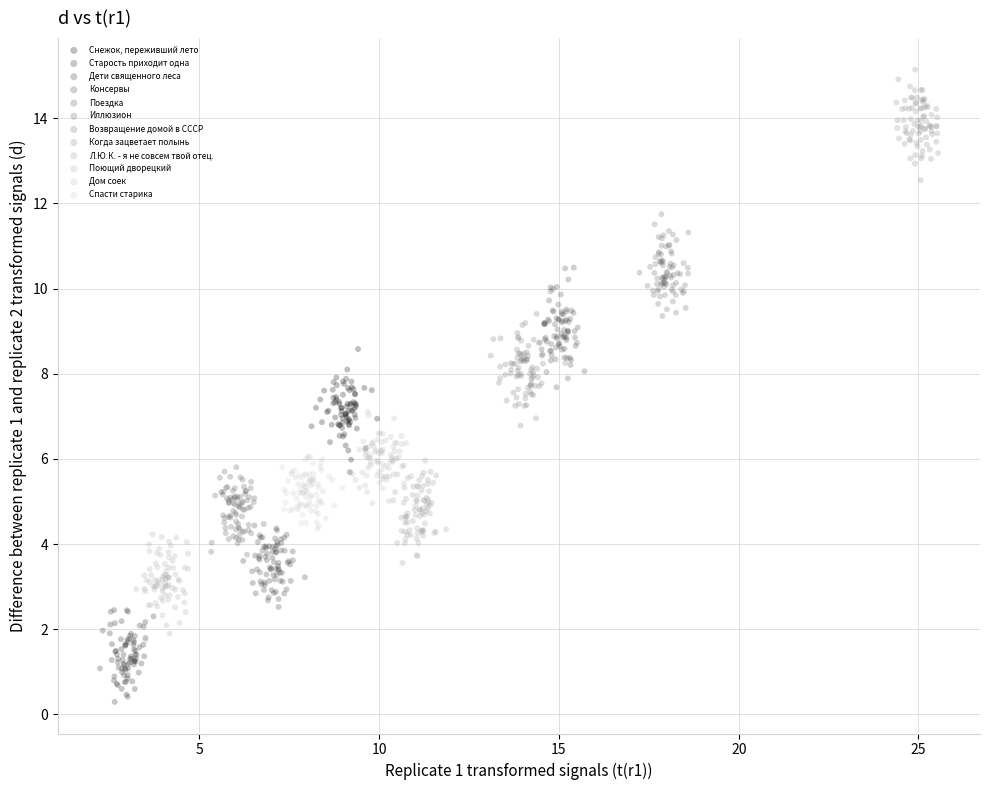

Which series reaches the minimum Y coordinate?

Старость приходит одна